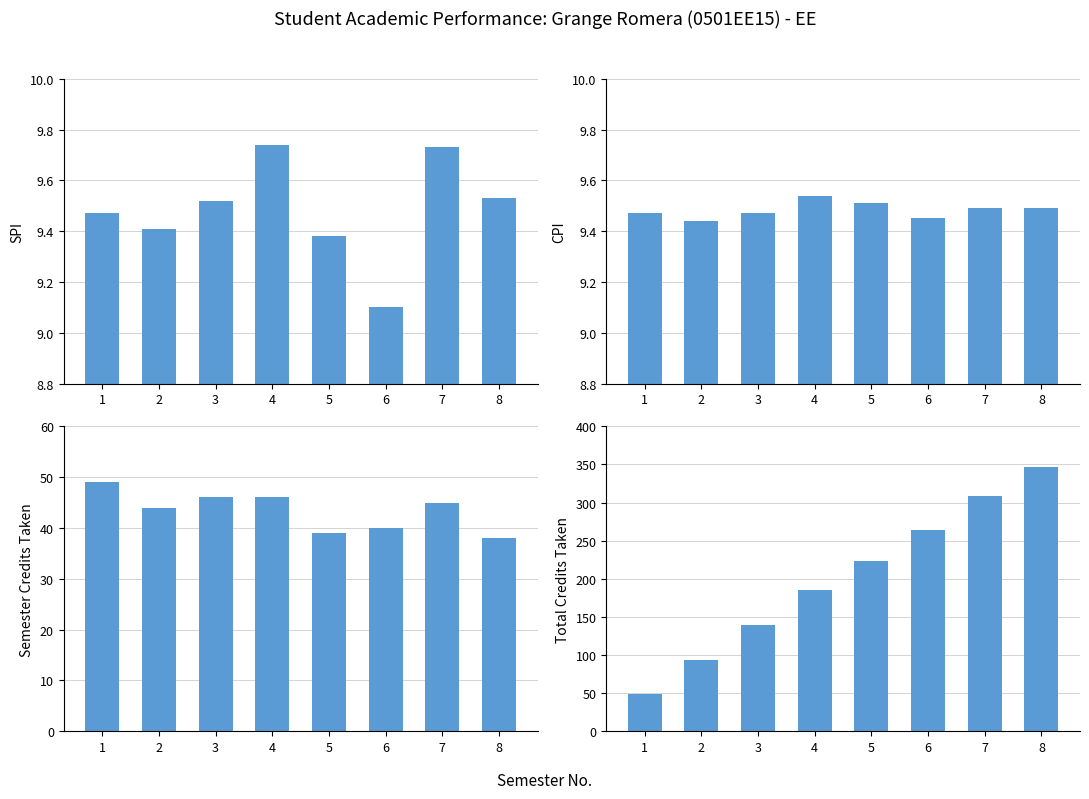

What is the value of the Total Credits bar at the 8th from the left?

347.0